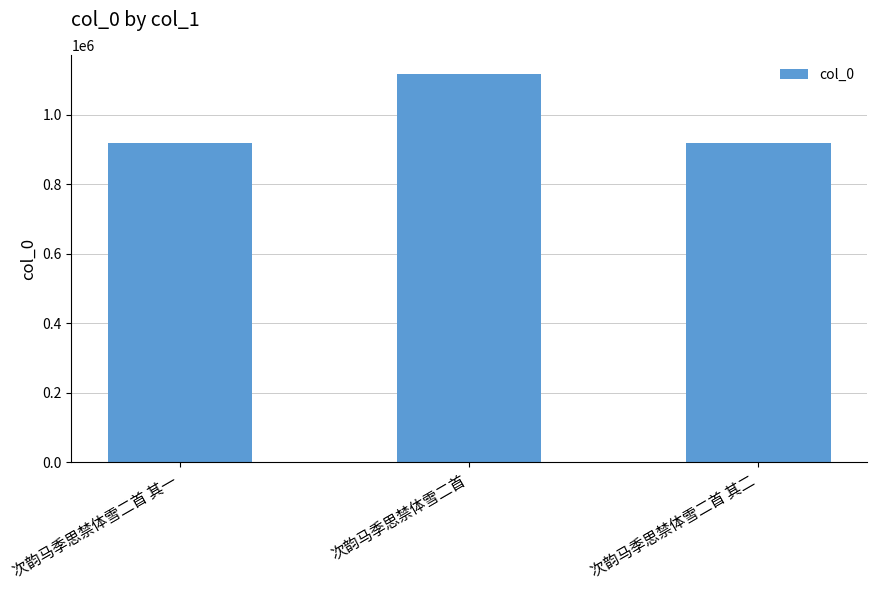

What is the ratio of the value at 次韵马季思禁体雪二首 to the value at 次韵马季思禁体雪二首 其一?

1.2